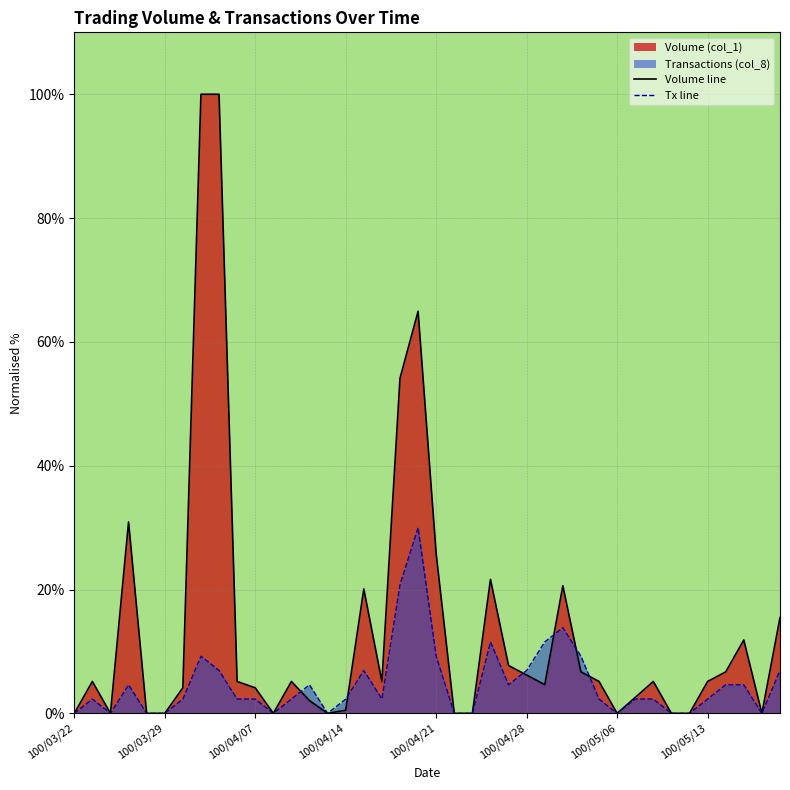

List the series in order of their peak value, lowest first.

Tx line, Volume line